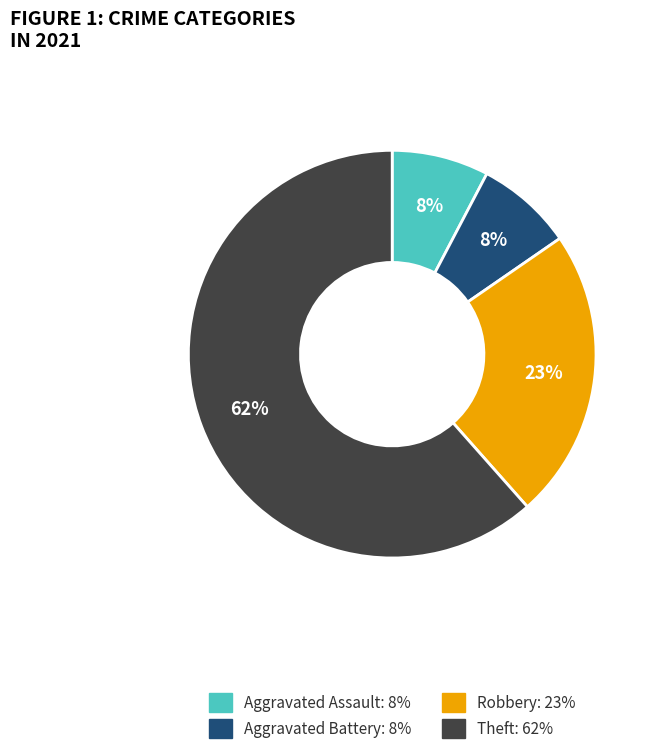

Which slice is the largest?

Theft